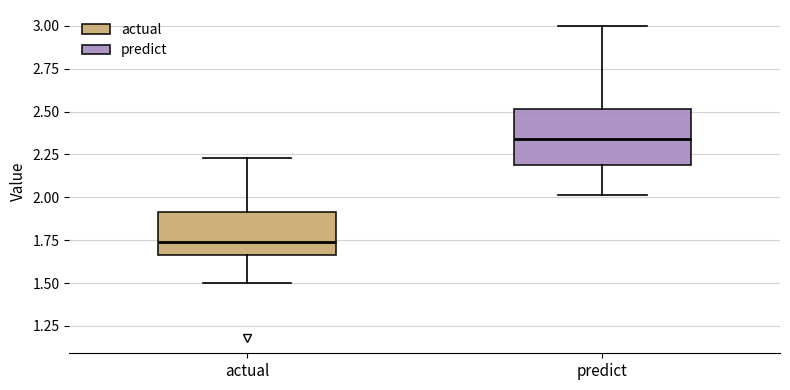

Reading left to right, read every box against the y-axis: the position of its median line, the range the box covers, and the ends of its whiskers. The values are not printed on the chart, so give them approximately, as read against the axis.

actual: median 1.75, box 1.65 to 1.90, whiskers 1.50 to 2.25
predict: median 2.35, box 2.20 to 2.50, whiskers 2.00 to 3.00